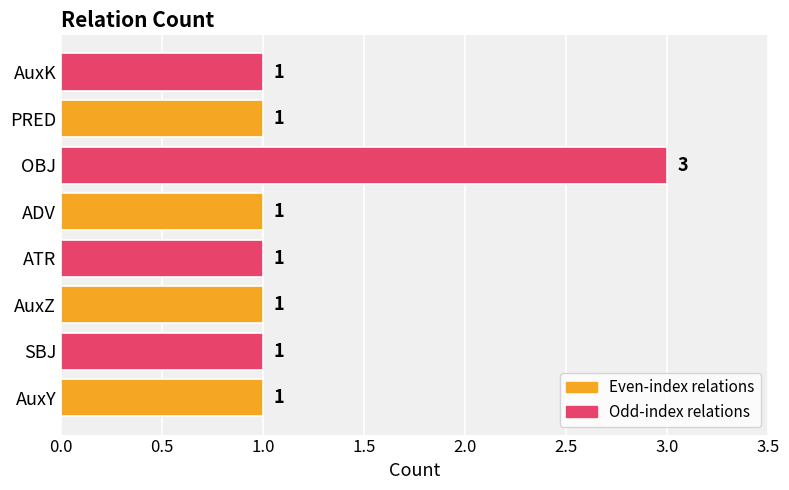

Count the number of data series in this chart.

1